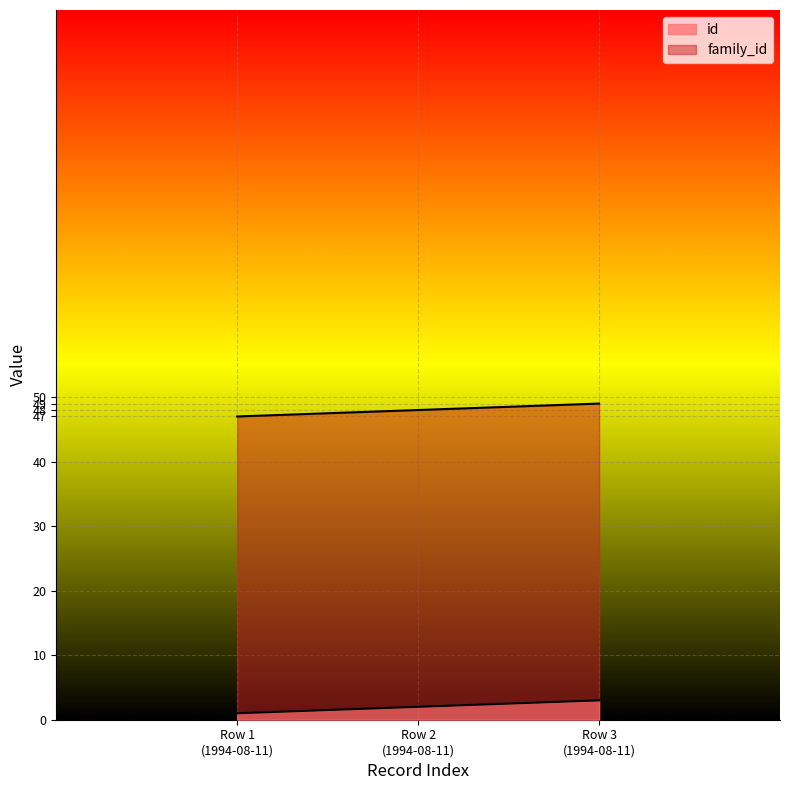

Read the id value at Row 1 (1994-08-11).

1